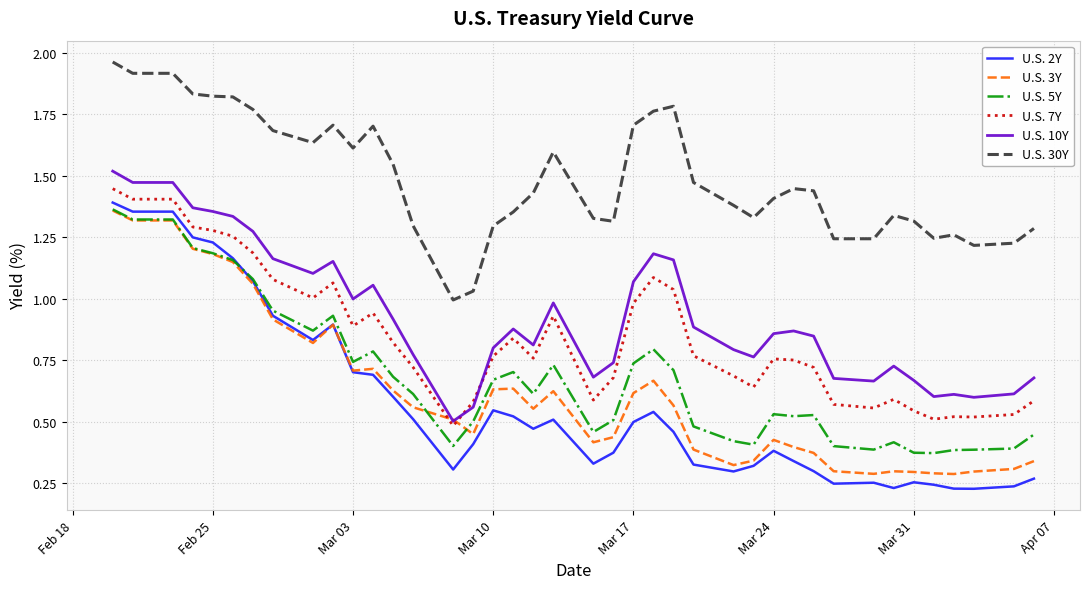

Does the chart display data point markers on the line(s)?

No